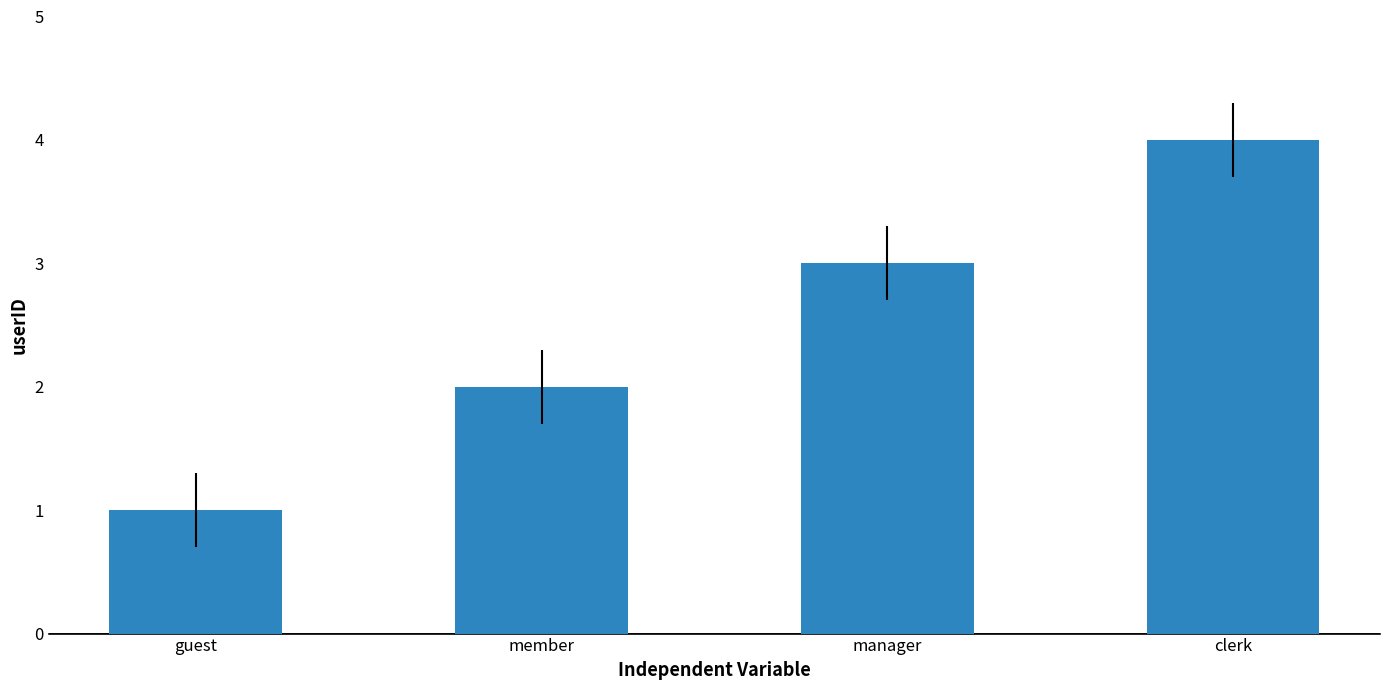

What is the value of the 2nd bar from the left?

2